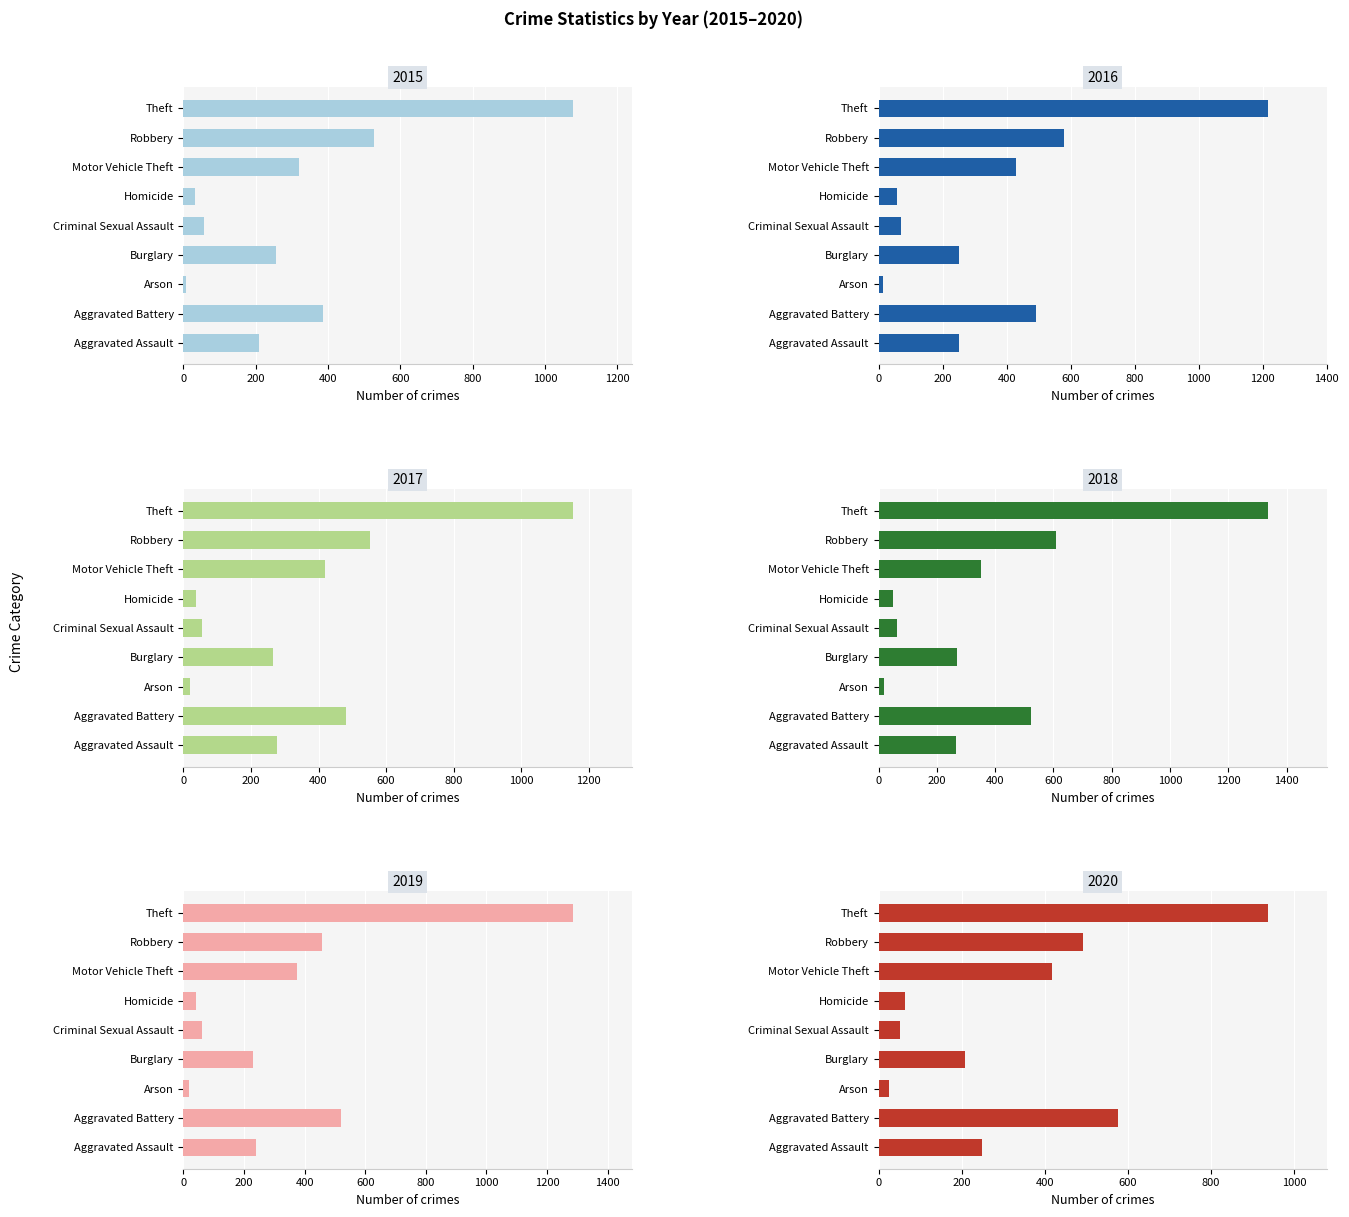

Read the 2018 value at Burglary.

269